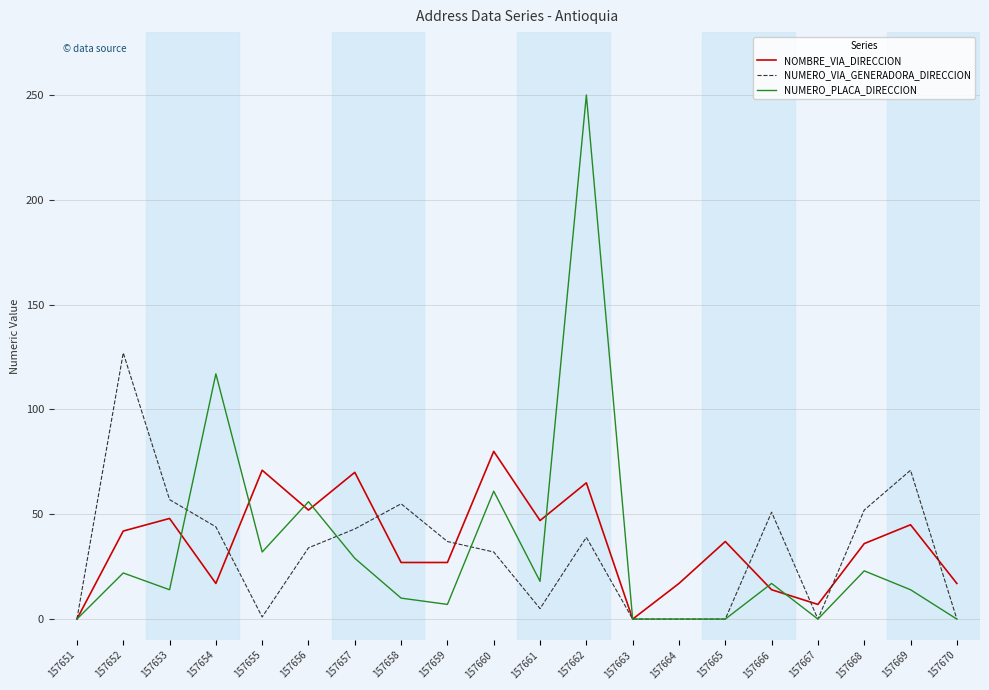

Does the chart have visible grid lines?

Yes